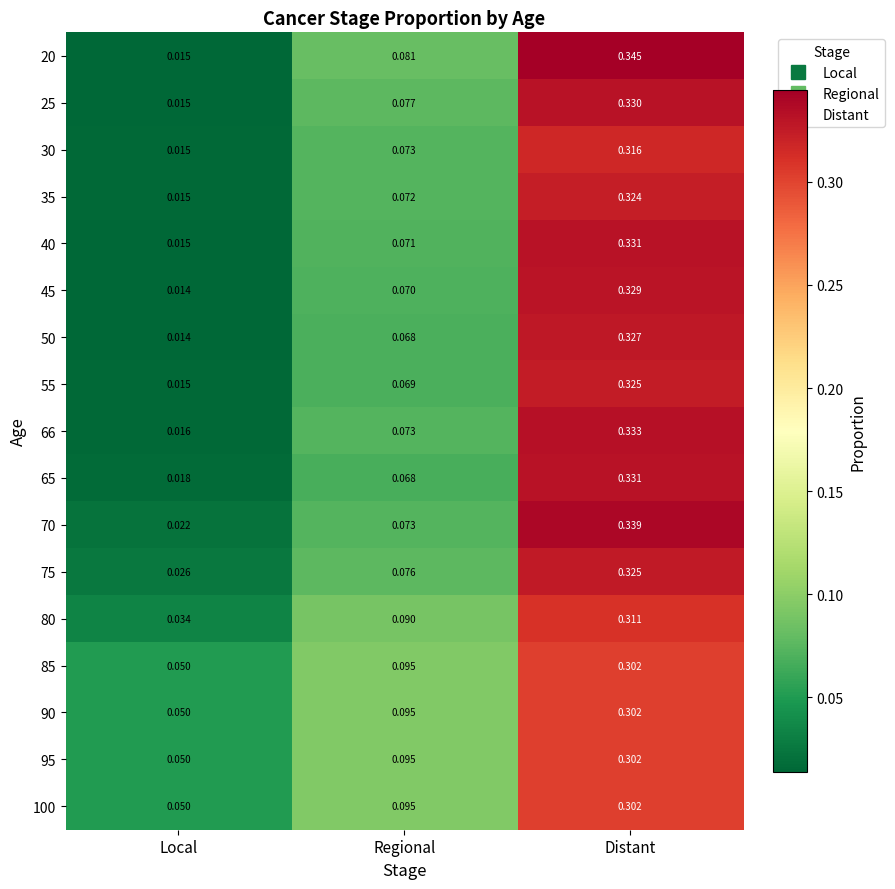

At which label is 90 closest to 0?

Local